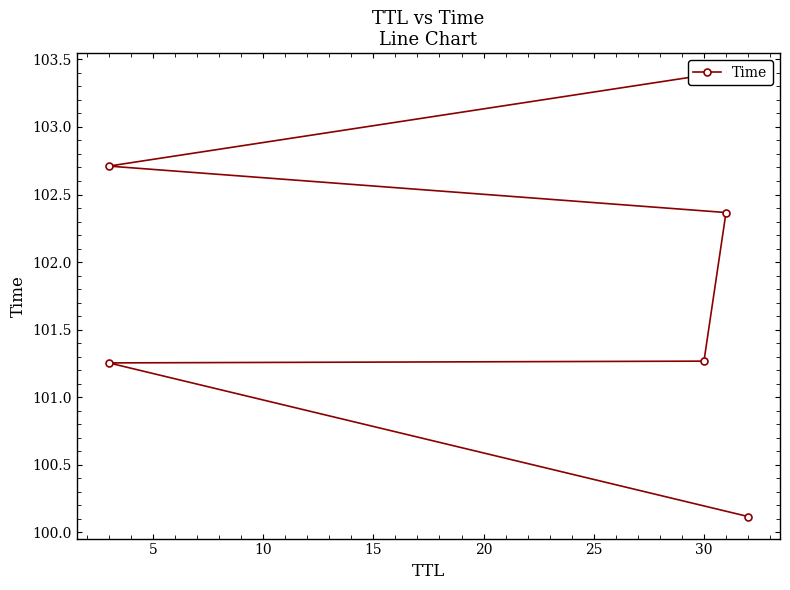

What is the value of the 6th point from the left?

103.4